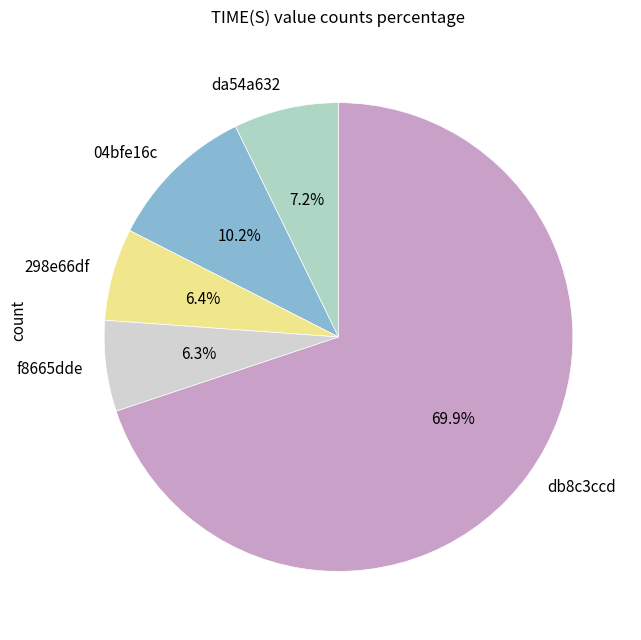

To the nearest percent, what is the average slice percentage?

20%